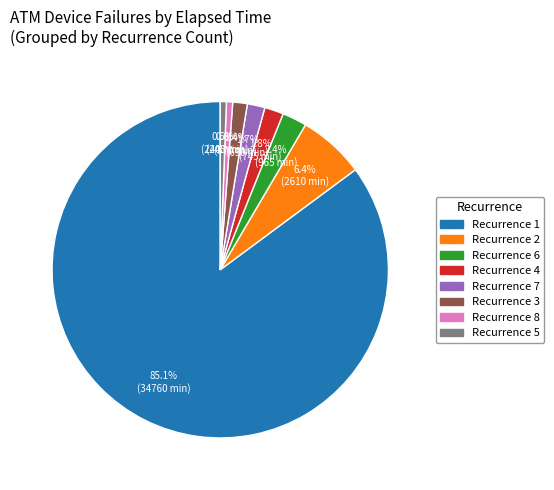

Is there a majority slice in this chart?

Yes